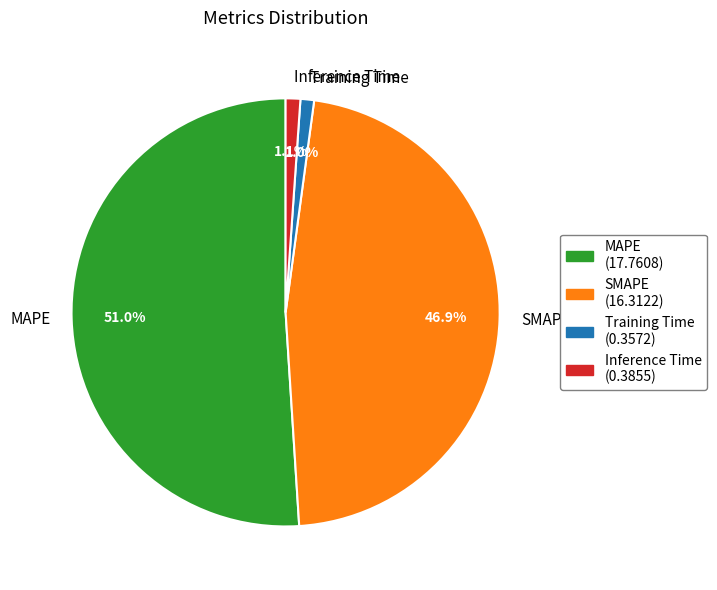

Combined, what portion of the pie is SMAPE and MAPE?

97.9%